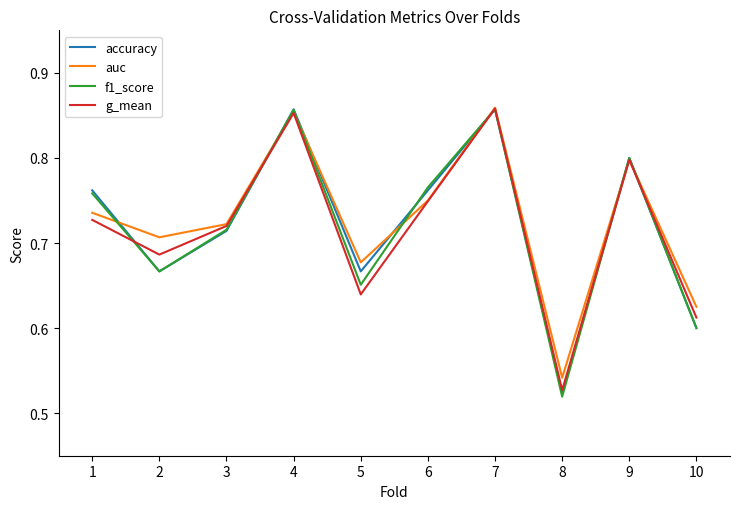

What is the total value across all series at 5?

2.6